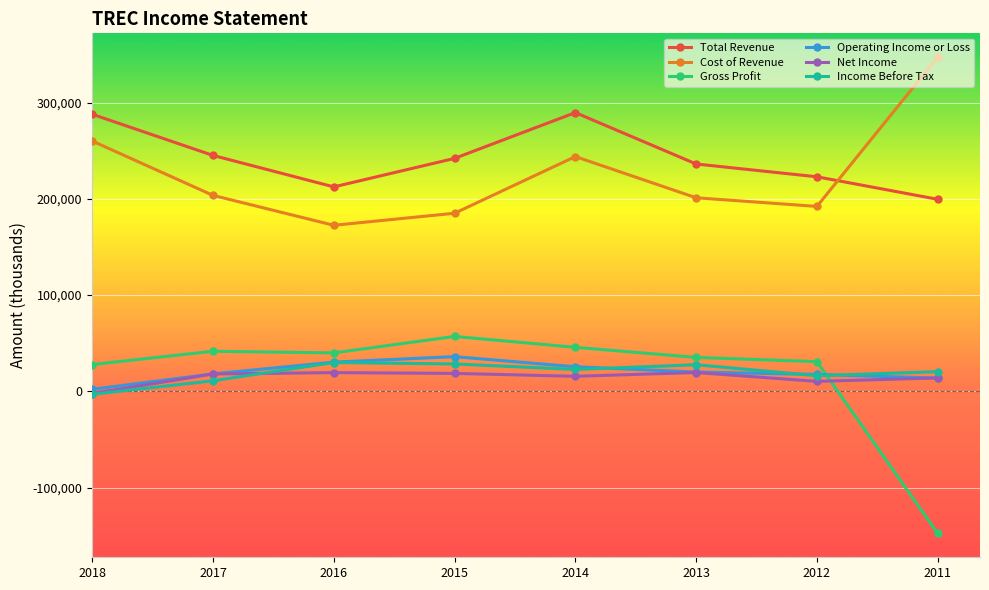

What is the difference between the maximum and minimum values in the Cost of Revenue series?

174700